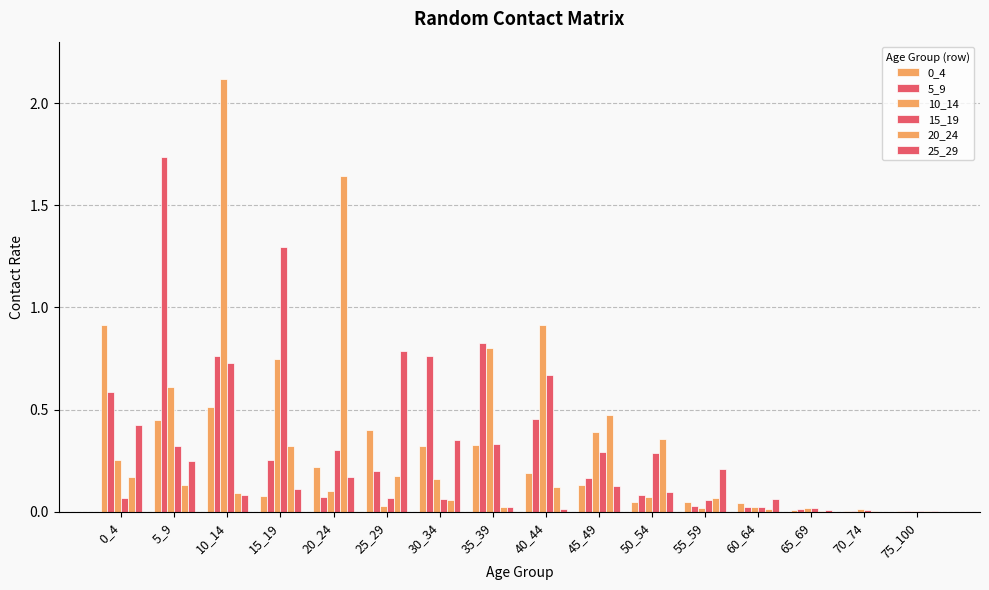

How many series are shown in this chart?

6